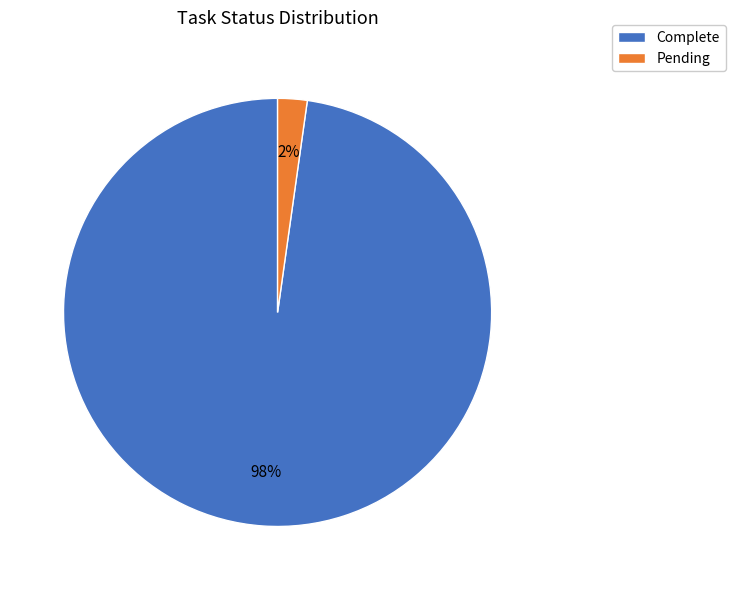

Combined, do Pending and Complete account for over 50%?

Yes